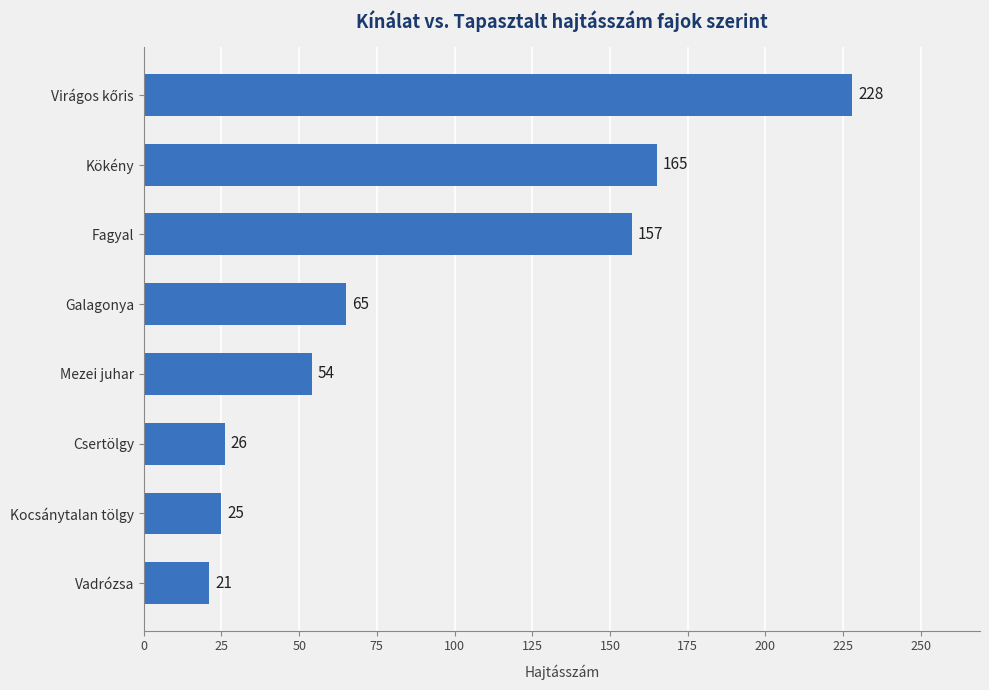

What is the ratio of the value at Csertölgy to the value at Vadrózsa?

1.2